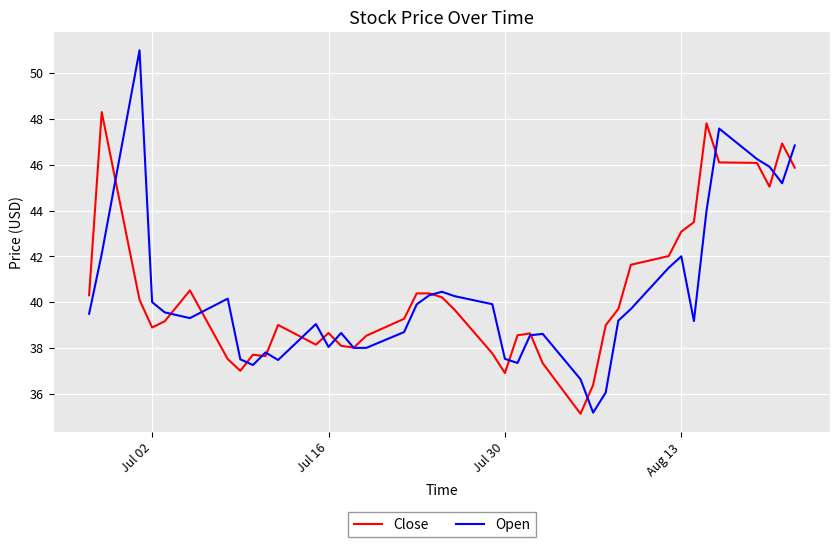

Which series has the widest spread of values?

Open